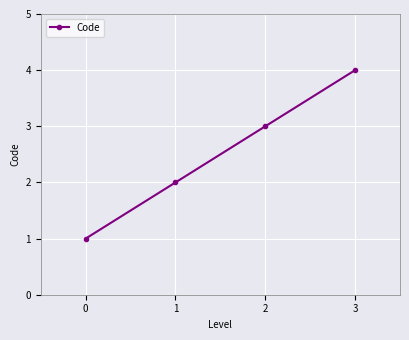

How many values are between 2 and 4?

3